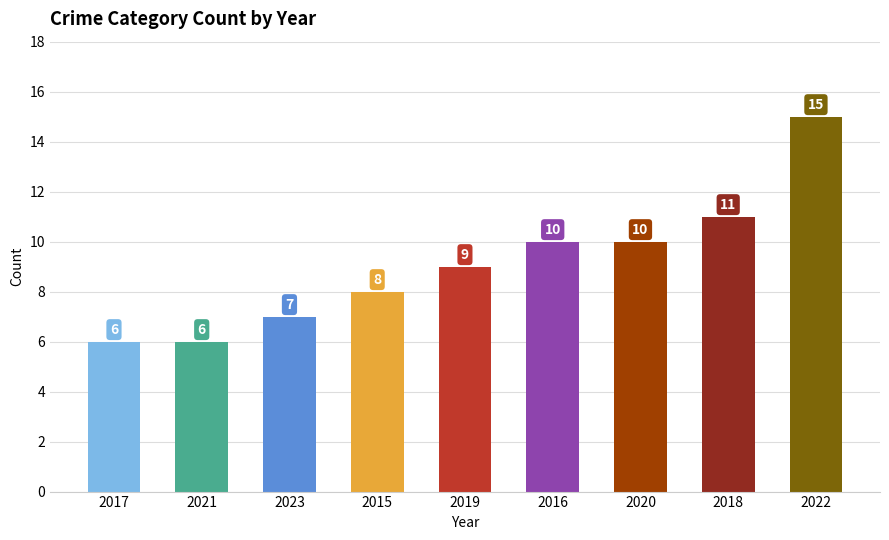

What is the greatest value displayed?

15